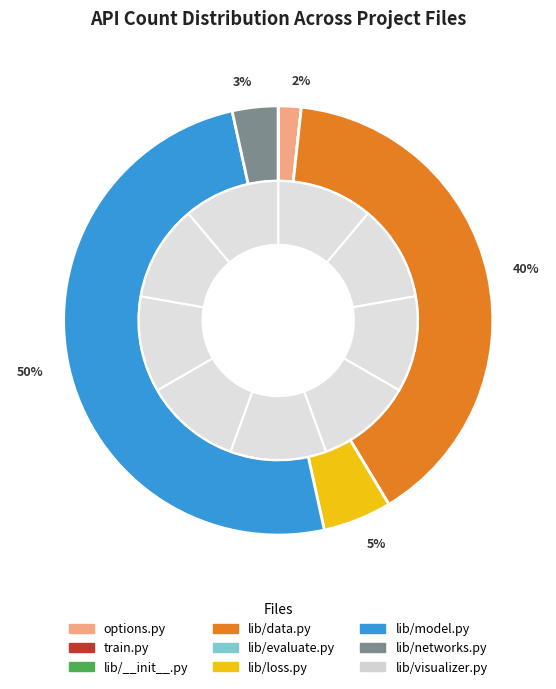

Between train.py and options.py, which is larger?

options.py